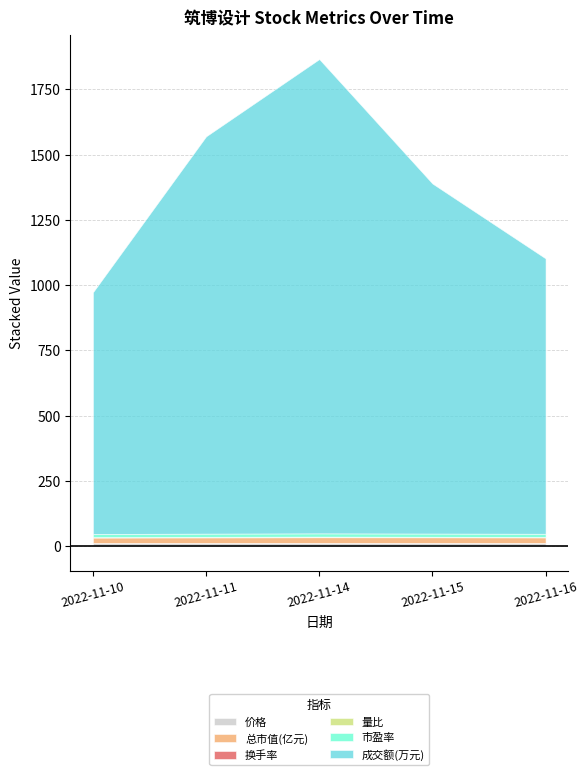

Which category has the highest value in the 价格 series?

2022-11-14